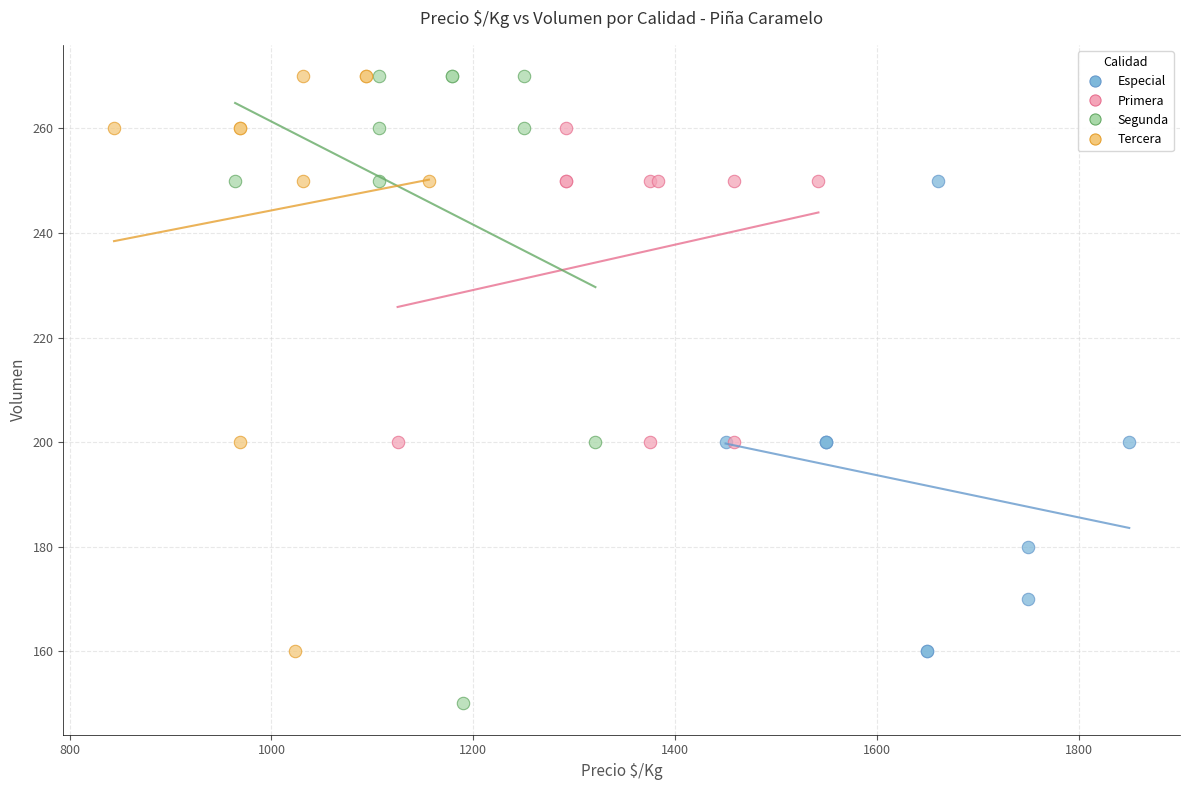

Which series has the largest Y range (max minus min)?

Segunda